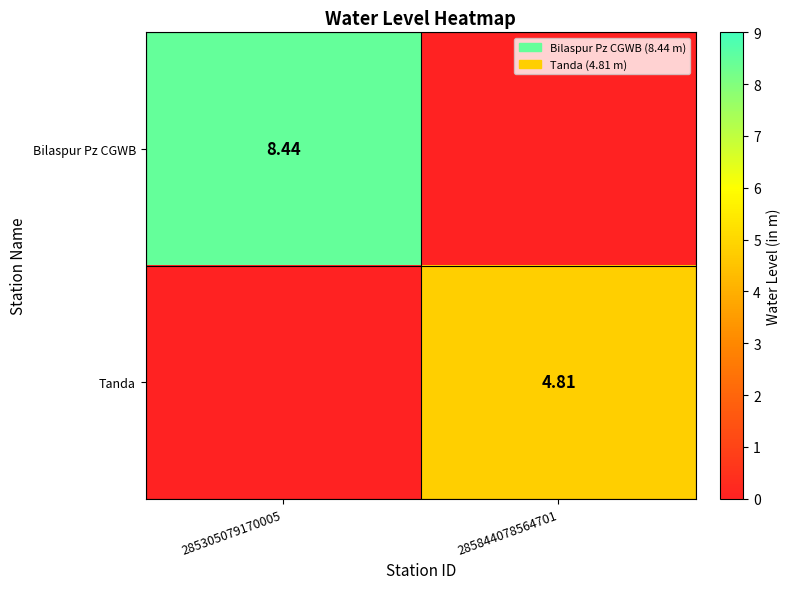

Between 285305079170005 and 285844078564701, which is larger?

285305079170005